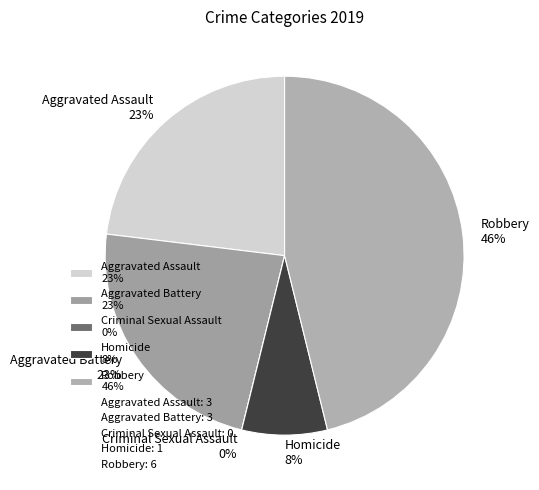

Between Aggravated Battery and Robbery, which is larger?

Robbery